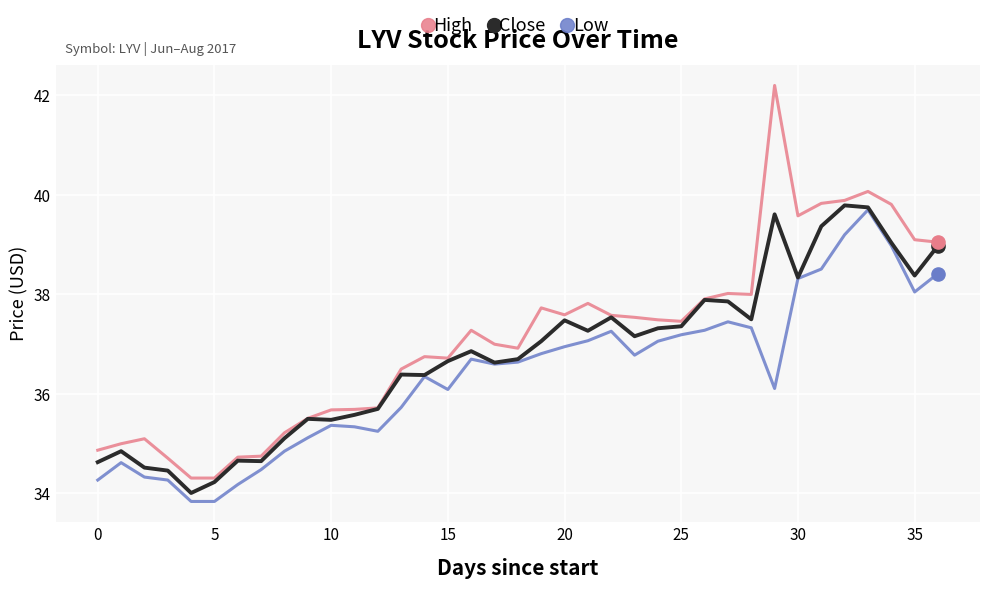

Which series has the widest spread of values?

High